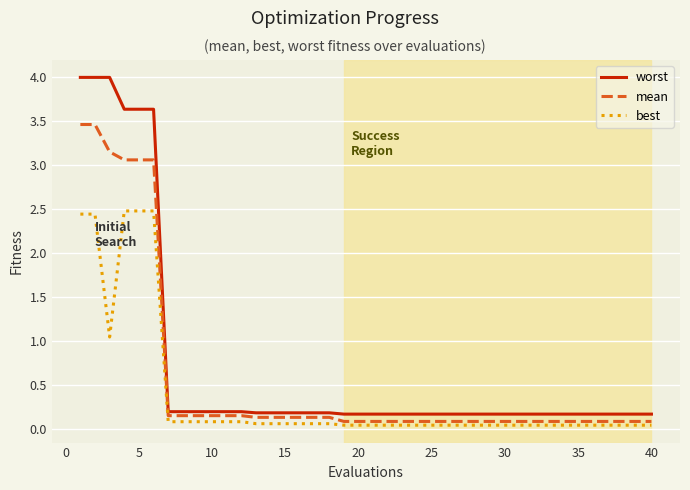

Count the number of categories in the chart.

40